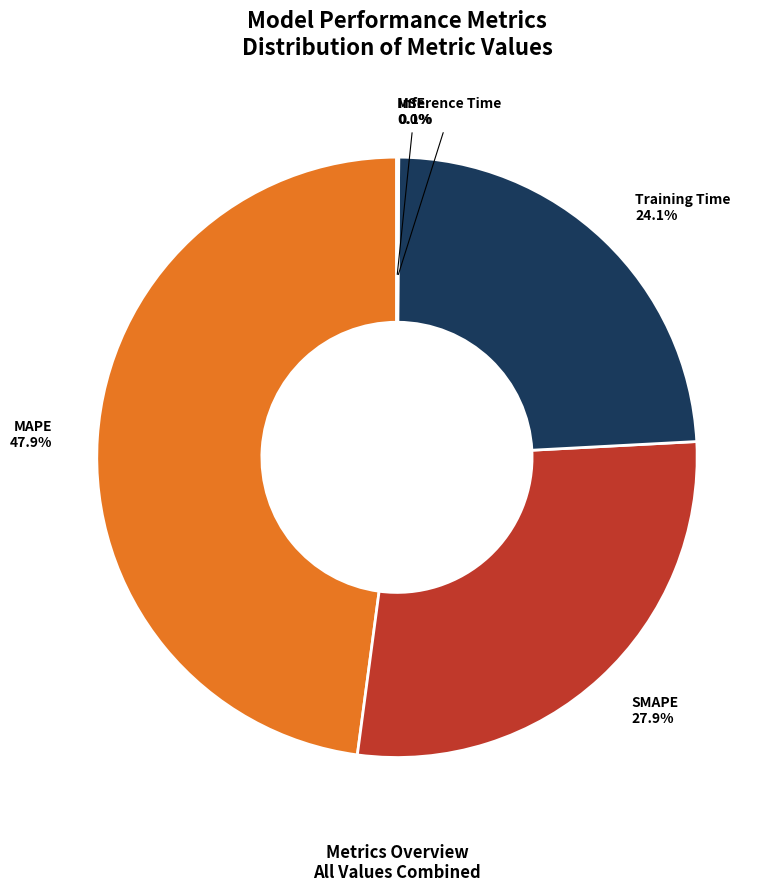

To the nearest percent, what is the combined percentage of MAPE and SMAPE?

76%